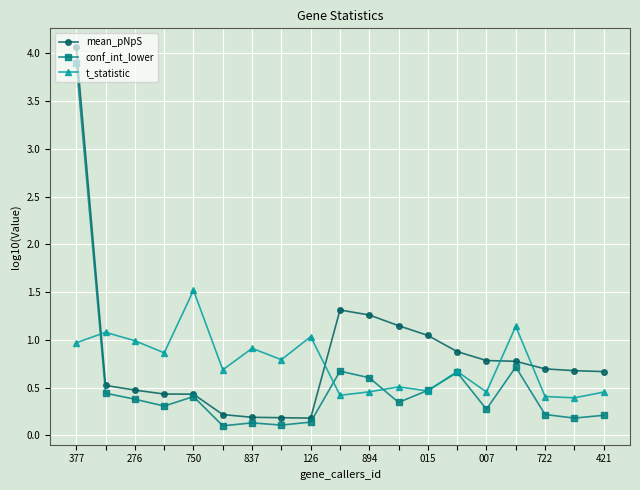

In conf_int_lower, how many points are lower than both neighbors (excluding endpoints)?

6